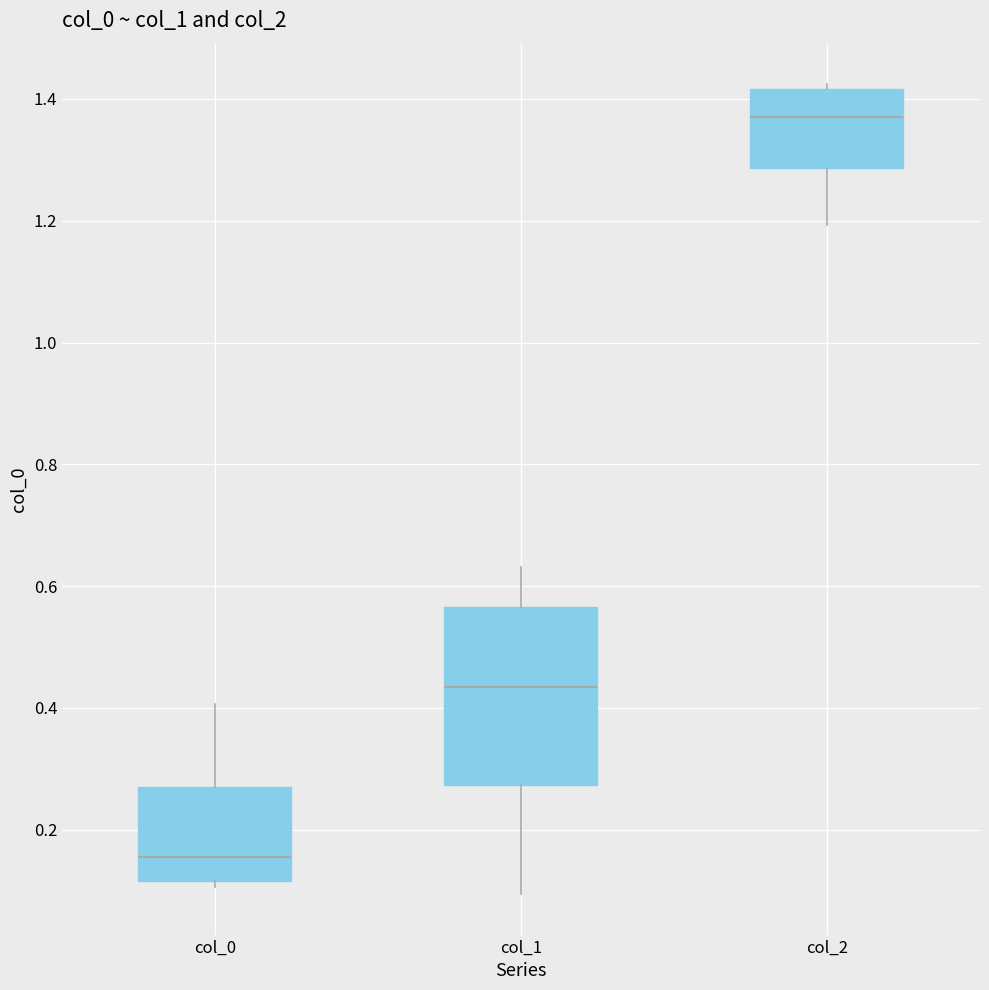

Where does the upper whisker of the box for col_0 end on the y-axis? The values are not printed on the chart, so give them approximately, as read against the axis.

0.40